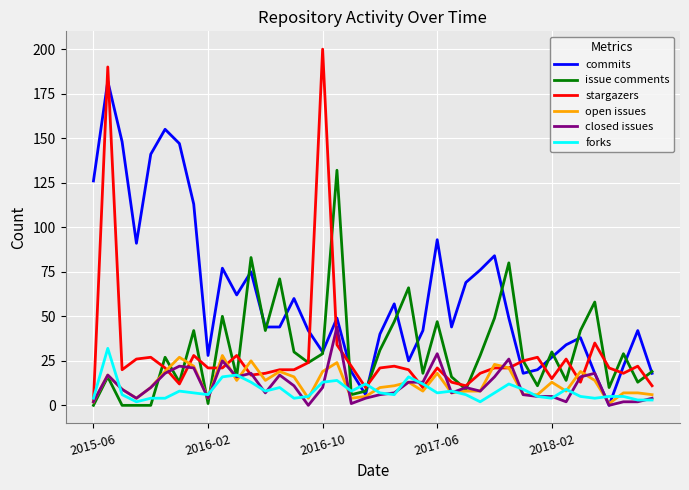

What is the greatest value displayed?

200